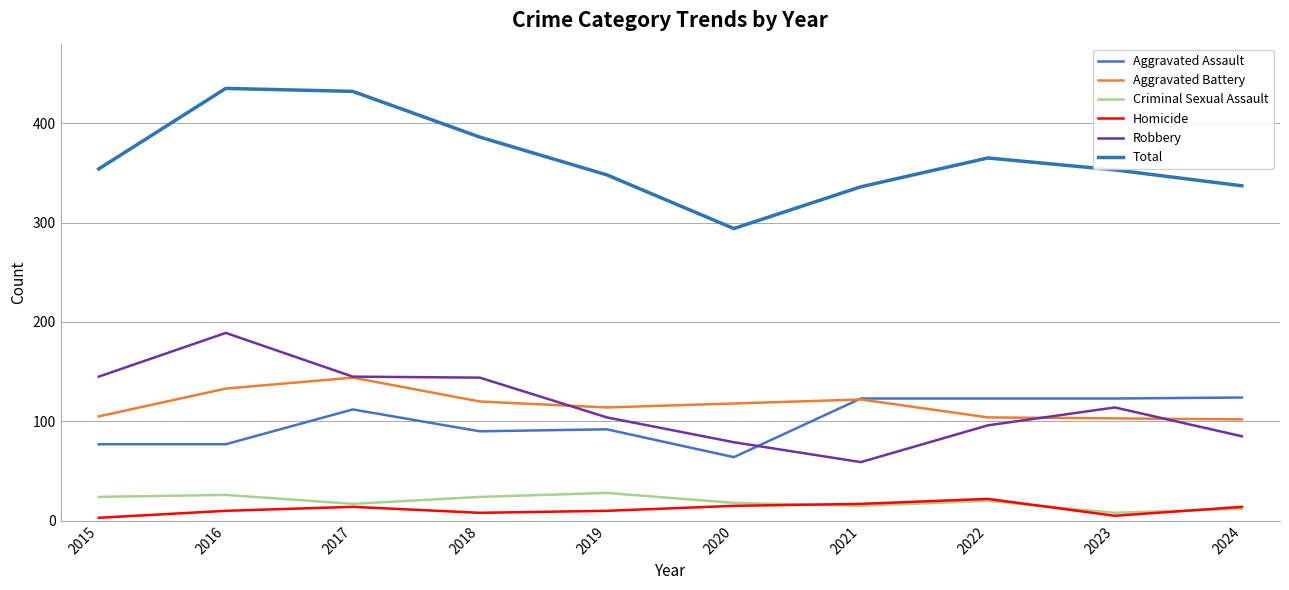

Where does the Aggravated Battery series first go above 118?

2016